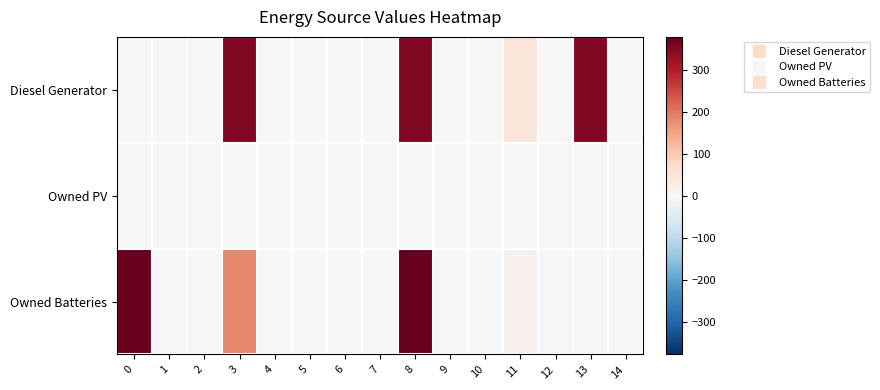

Reading left to right, transcribe all the data shown in this chart.

Diesel Generator: 0=0	1=0	2=0	3=350	4=0	5=0	6=0	7=0	8=350	9=0	10=0	11=46	12=0	13=350	14=0
Owned PV: 0=0	1=0	2=0	3=0	4=0	5=0	6=0	7=0	8=0	9=0	10=0	11=0	12=0	13=0	14=0
Owned Batteries: 0=378	1=0	2=0	3=181	4=0	5=0	6=0	7=0	8=378	9=0	10=0	11=15	12=0	13=0	14=0